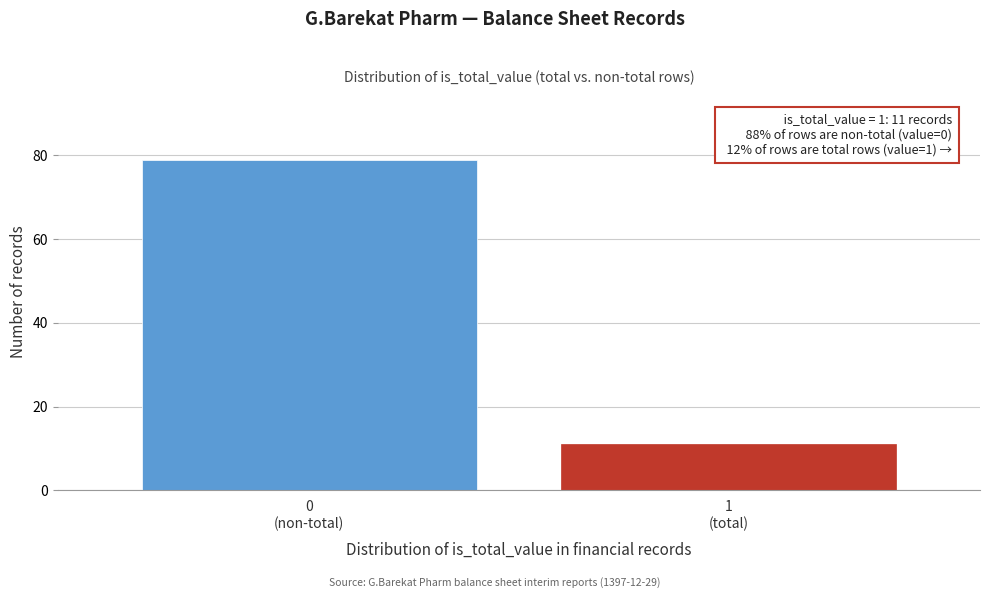

Reading left to right, list all the values displayed in this chart.

79	11